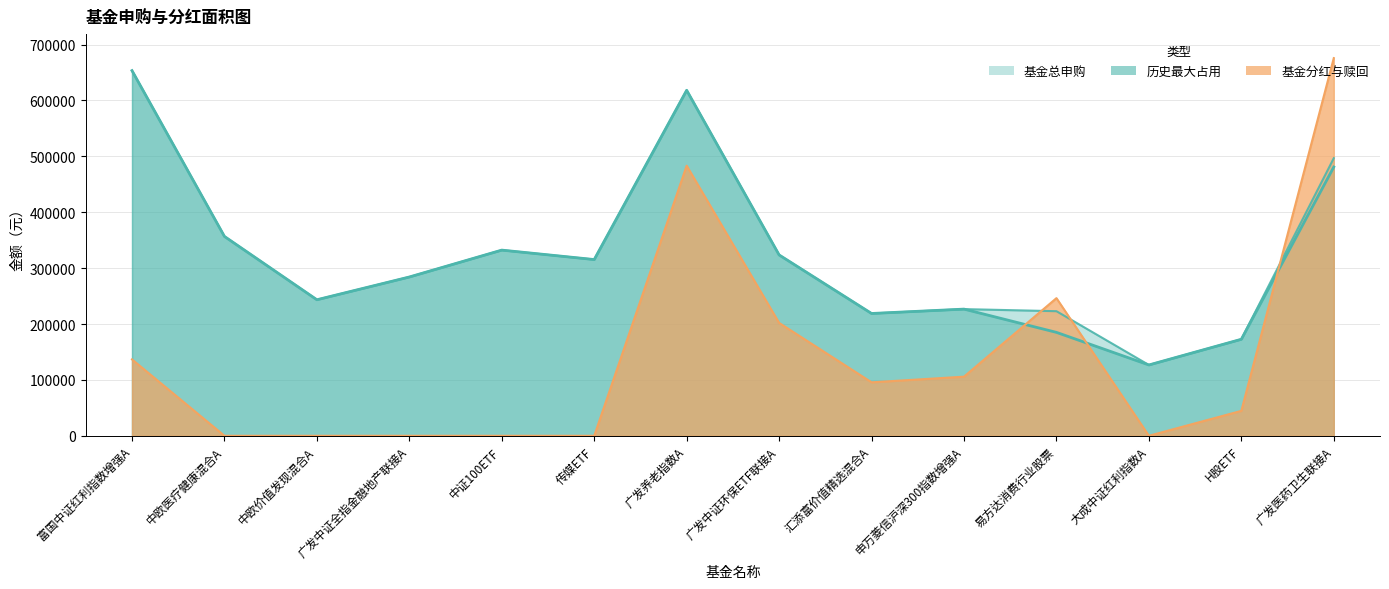

Reading left to right, what are all the values shown in this chart?

基金总申购: 653308.6	356668.2	243400.0	284108.9	332206.6	315322.7	618155.4	323557.7	218819.8	226649.6	222919.2	126709.6	172687.7	496666.0
历史最大占用: 653308.6	356668.2	243400.0	284108.9	332206.6	315322.7	618155.4	323557.7	218819.8	226649.6	185038.7	126709.6	172687.7	480892.0
基金分红与赎回: 136662.3	0.0	0.0	0.0	0.0	0.0	483219.7	201989.4	95653.4	105769.6	246256.4	0.0	44611.5	675692.4